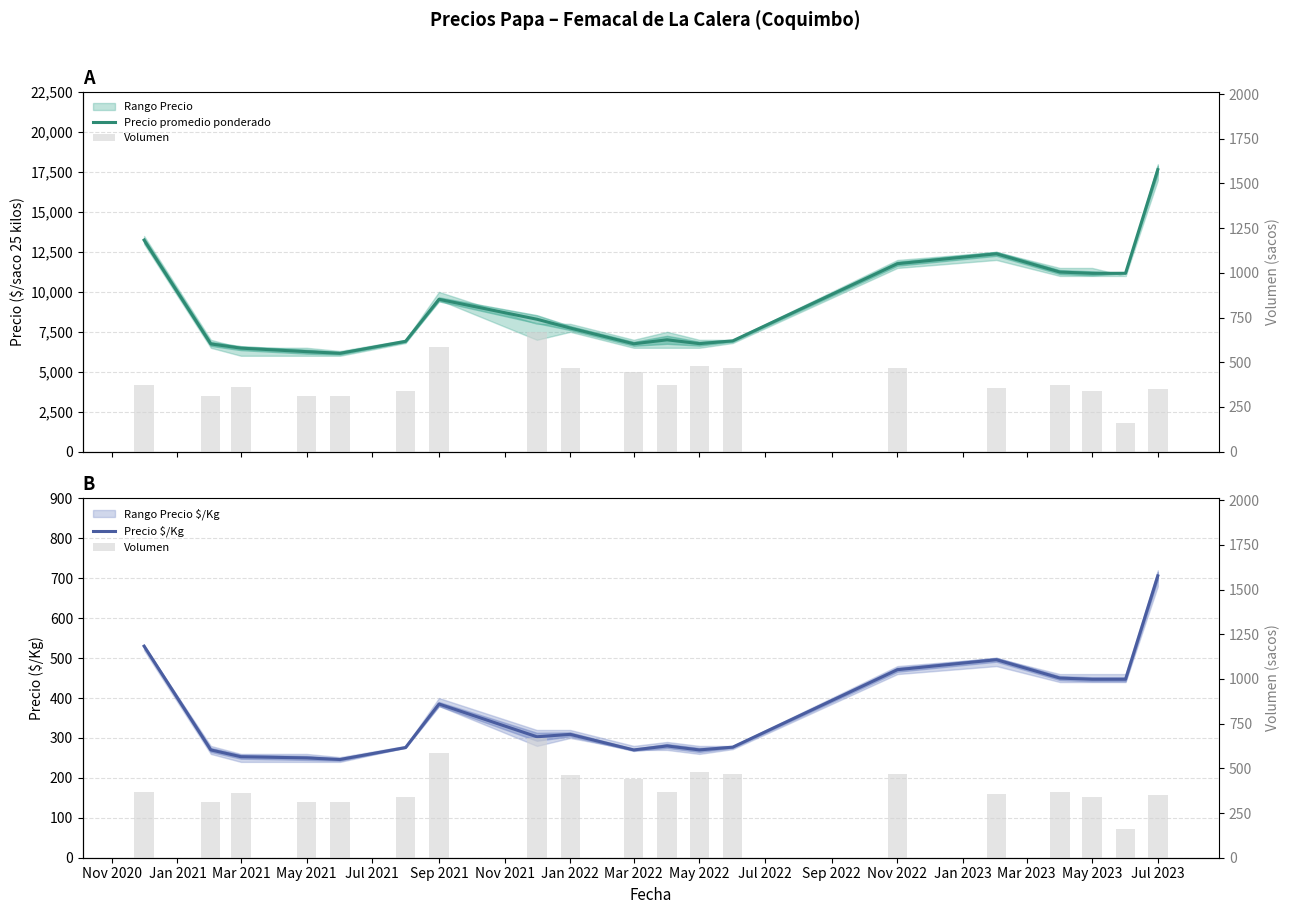

List the series in order of their peak value, lowest first.

Volumen, Precio $/Kg, Precio promedio ponderado